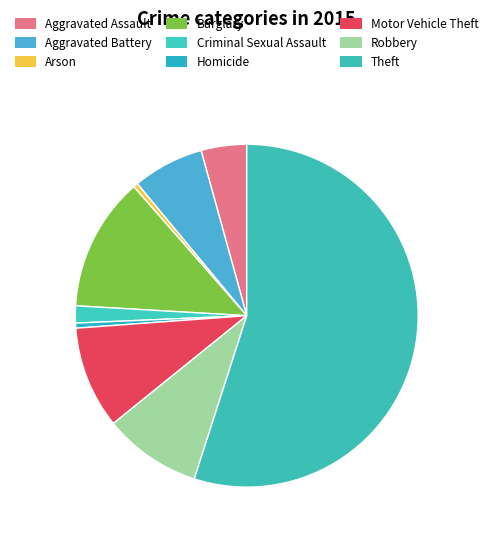

Which has a higher value, Homicide or Aggravated Assault?

Aggravated Assault